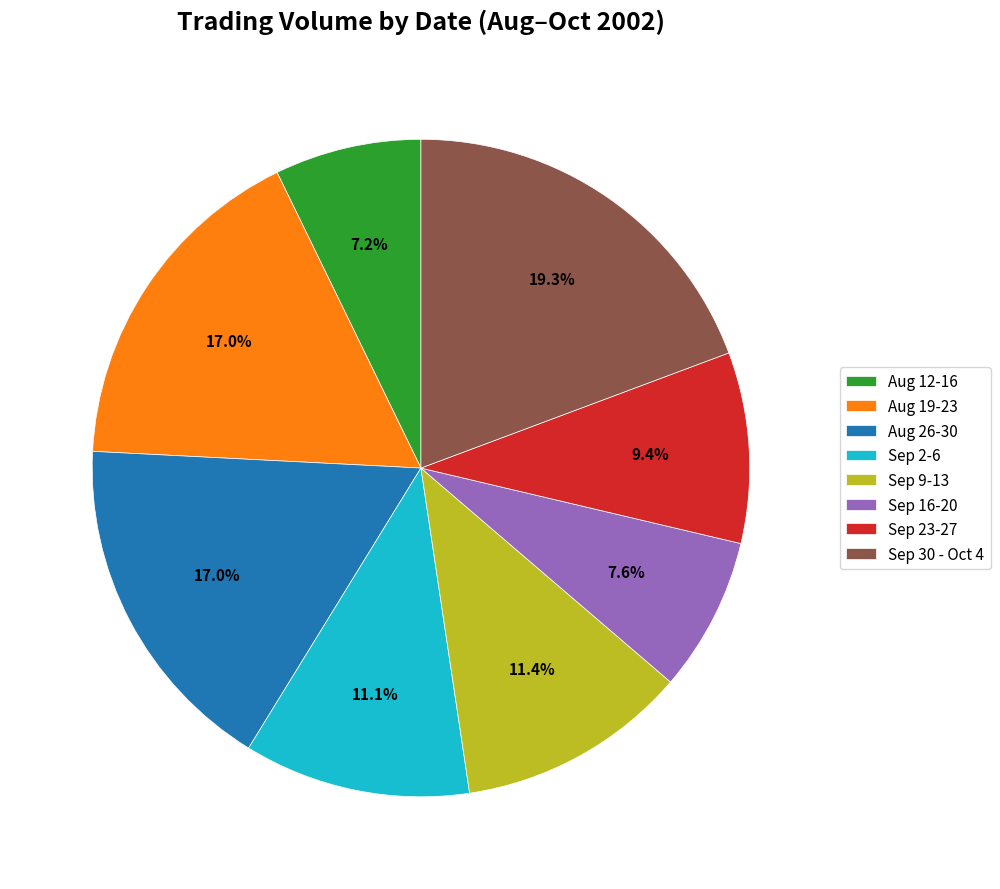

Is there any slice that represents more than half of the pie?

No